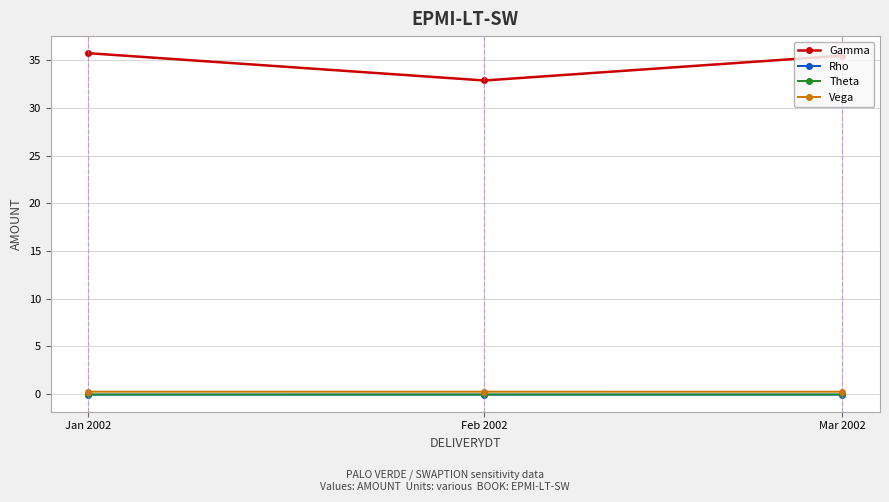

Where does the Gamma series first go above 35?

Jan 2002